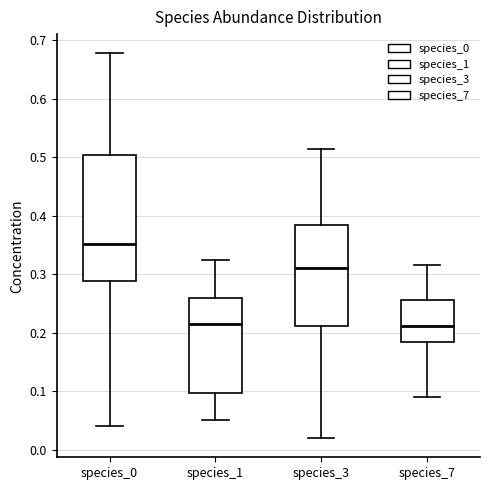

Which box's median line is the highest?

species_0